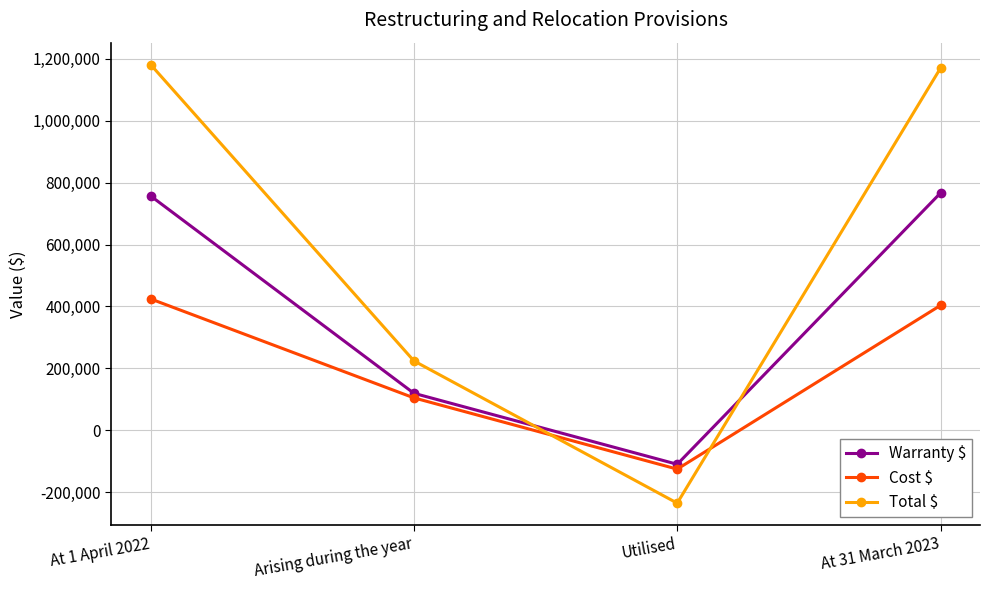

At which label is Total $ closest to 472901?

Arising during the year